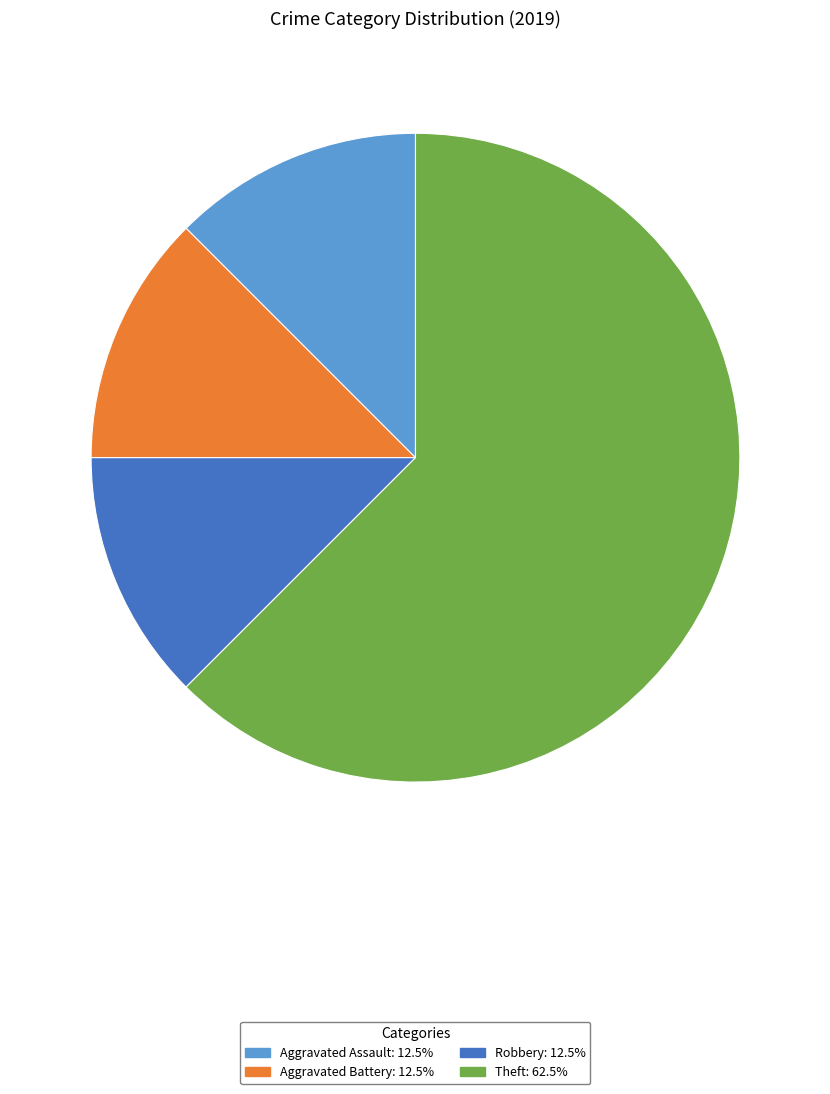

Is there any slice that represents more than half of the pie?

Yes